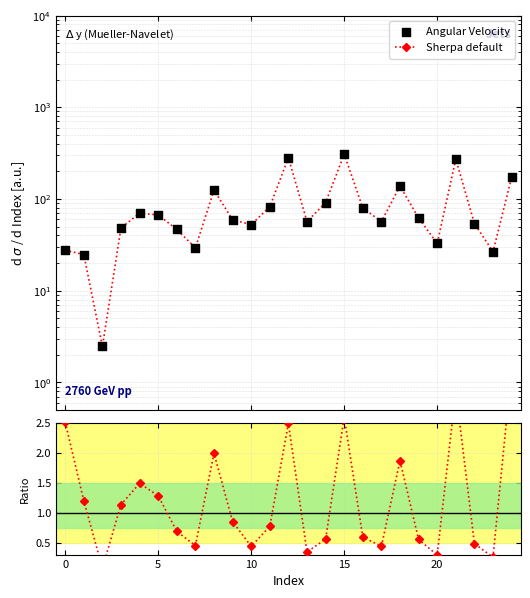

Is the value of Angular Velocity at 8 greater than the value of Ratio to Angular_Velocity at 5?

Yes